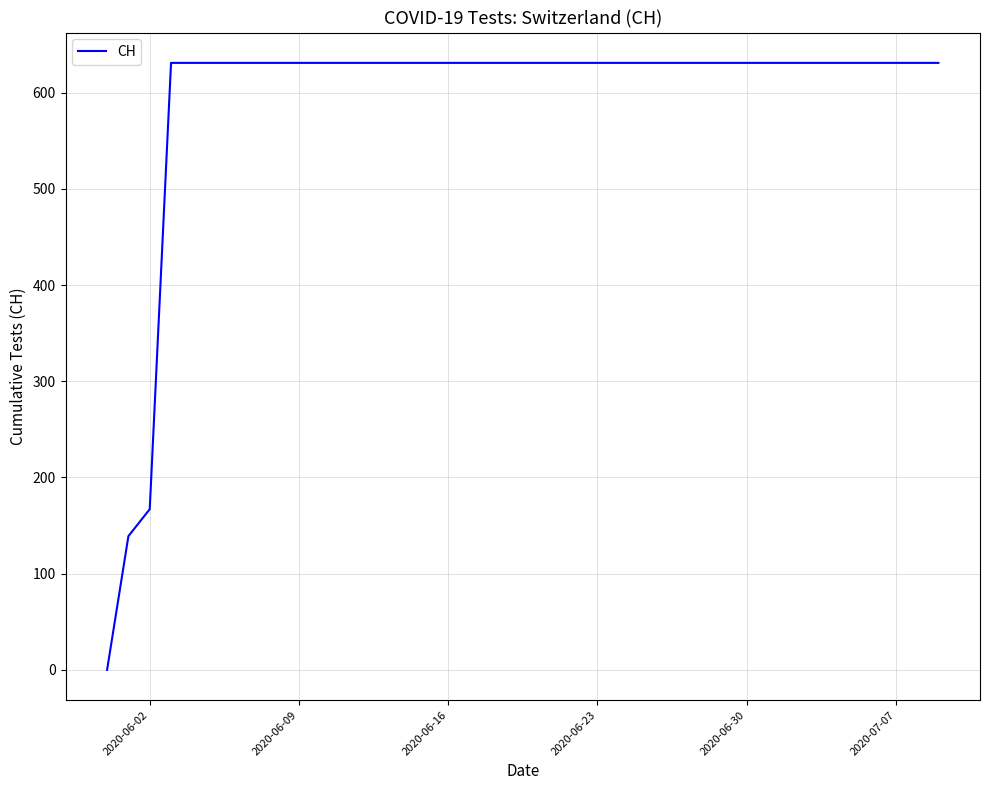

What is the maximum value shown in the chart?

631